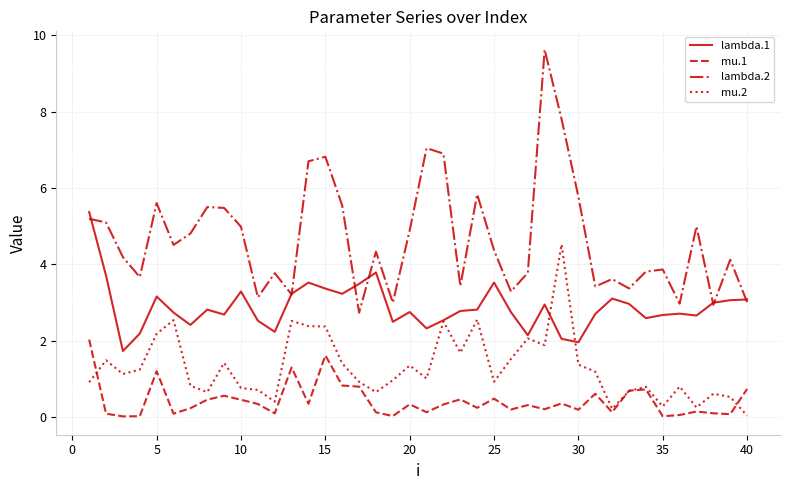

What is the greatest value displayed?

9.6